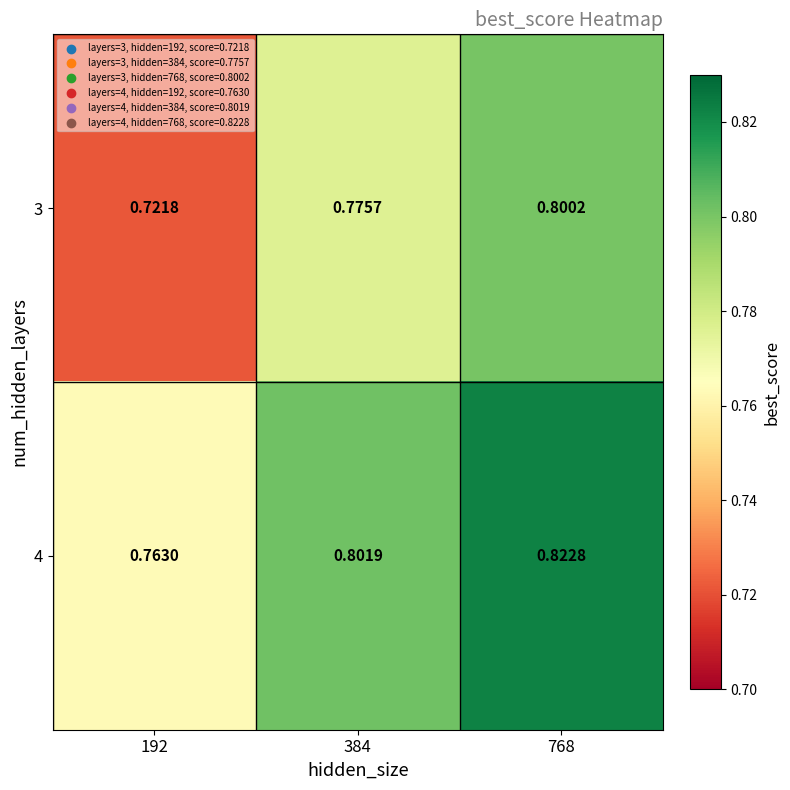

Is the value of 3 at 384 greater than the value of 4 at 192?

Yes